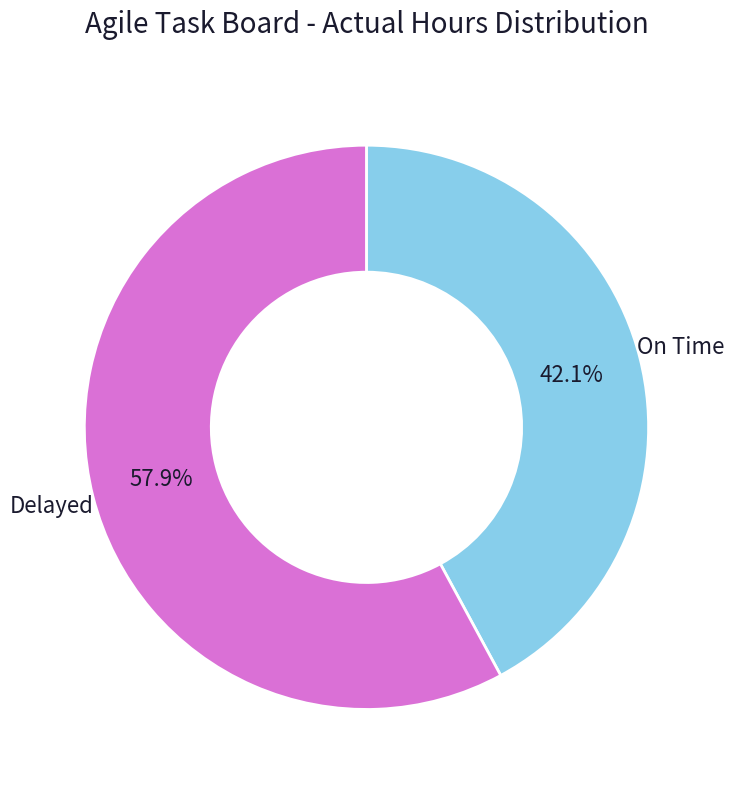

What is the smallest slice in the pie chart?

On Time